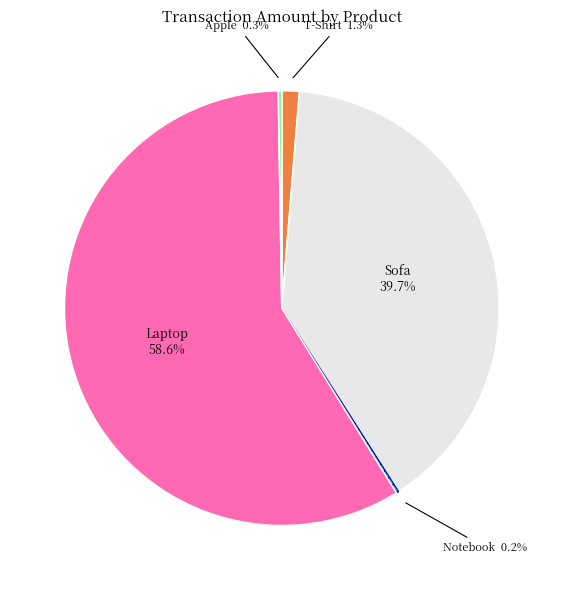

Does any single category account for the majority?

Yes